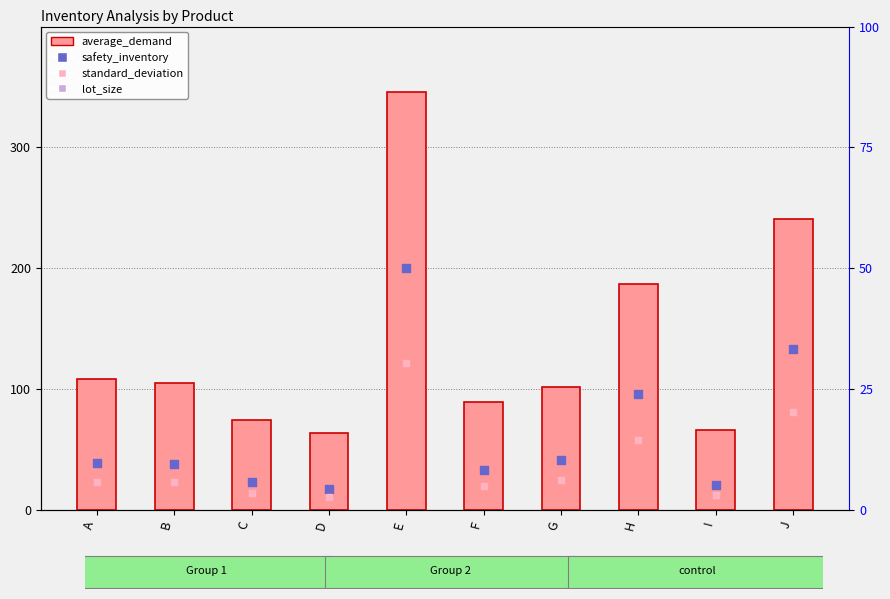

What are all the series names shown in the legend?

average_demand, safety_inventory, standard_deviation, lot_size